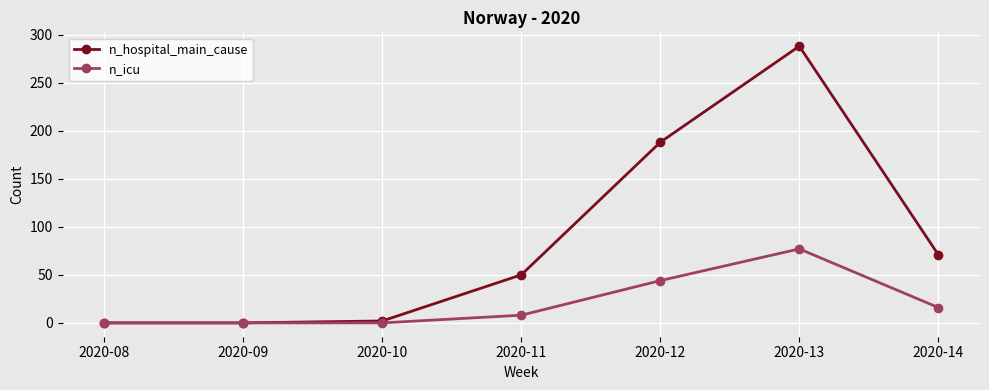

How many data points in n_icu are less than 8?

3